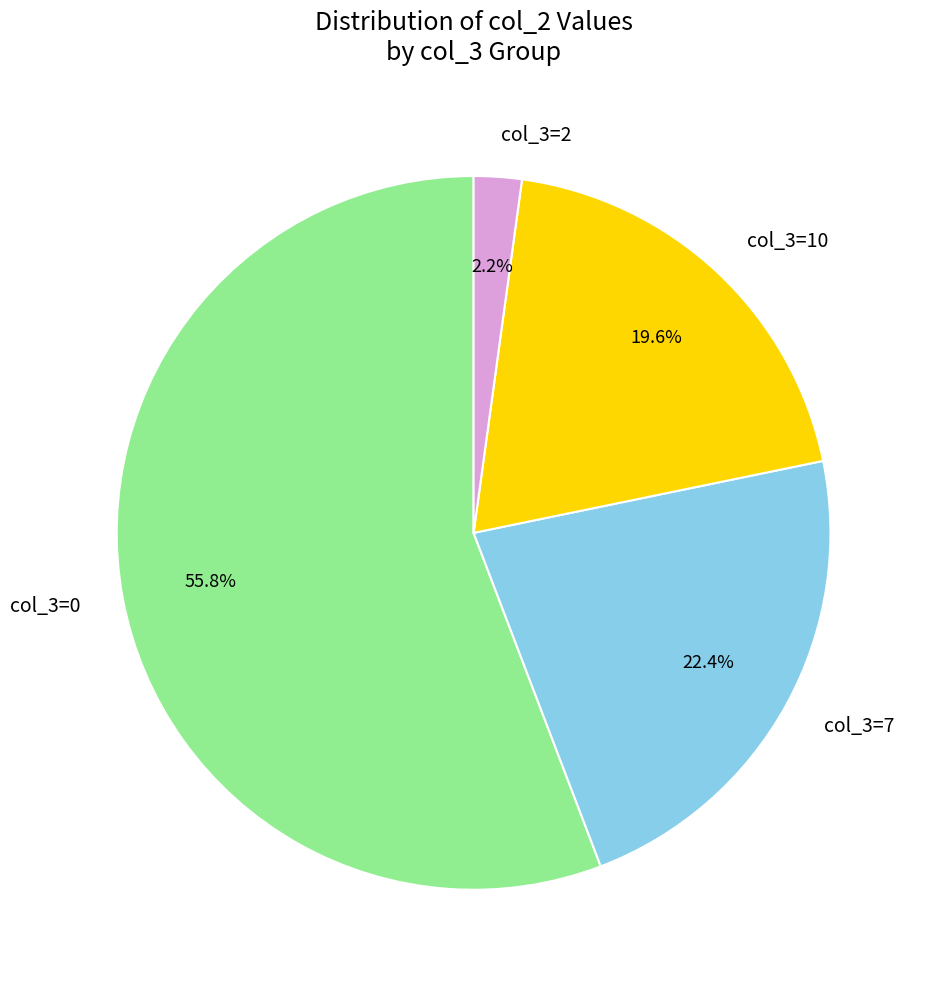

Which has a higher value, col_3=7 or col_3=10?

col_3=7